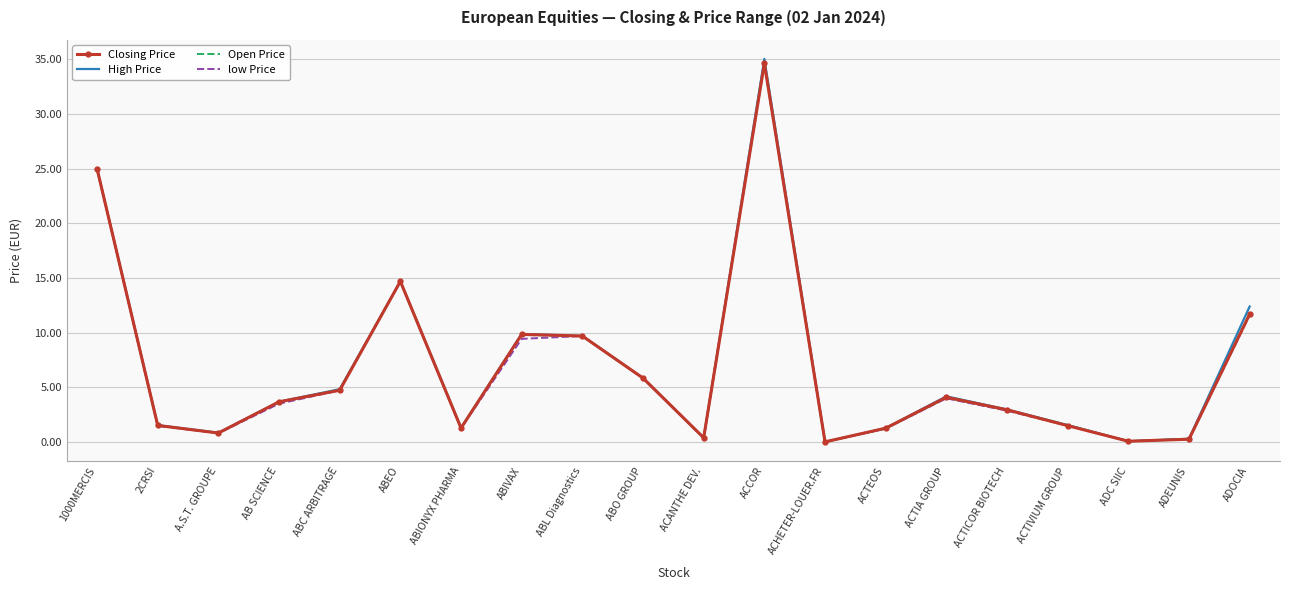

At how many categories does at least one series exceed 23?

2